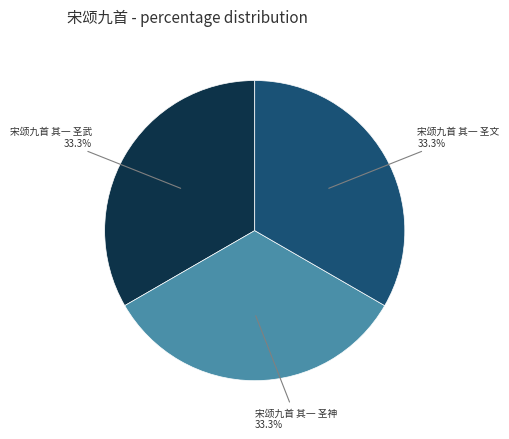

Is the sum of 宋颂九首 其一 圣文 and 宋颂九首 其一 圣神 greater than half?

Yes